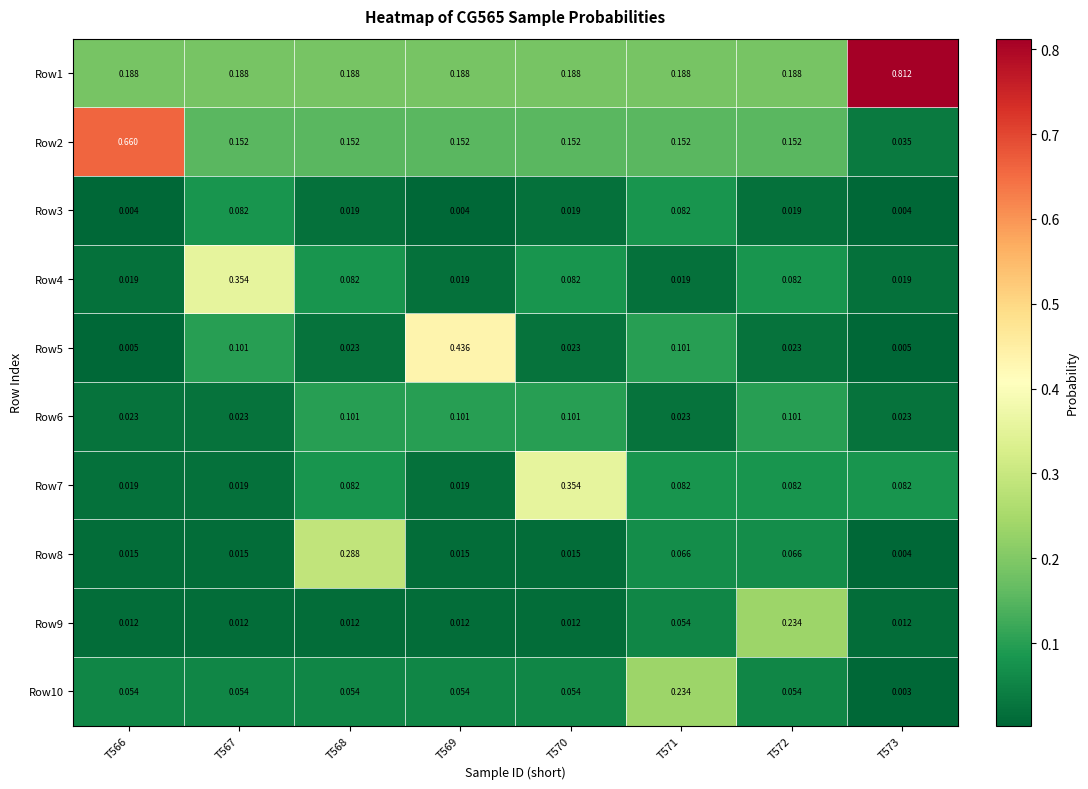

Is the value of Row10 at T569 greater than the value of Row1 at T569?

No